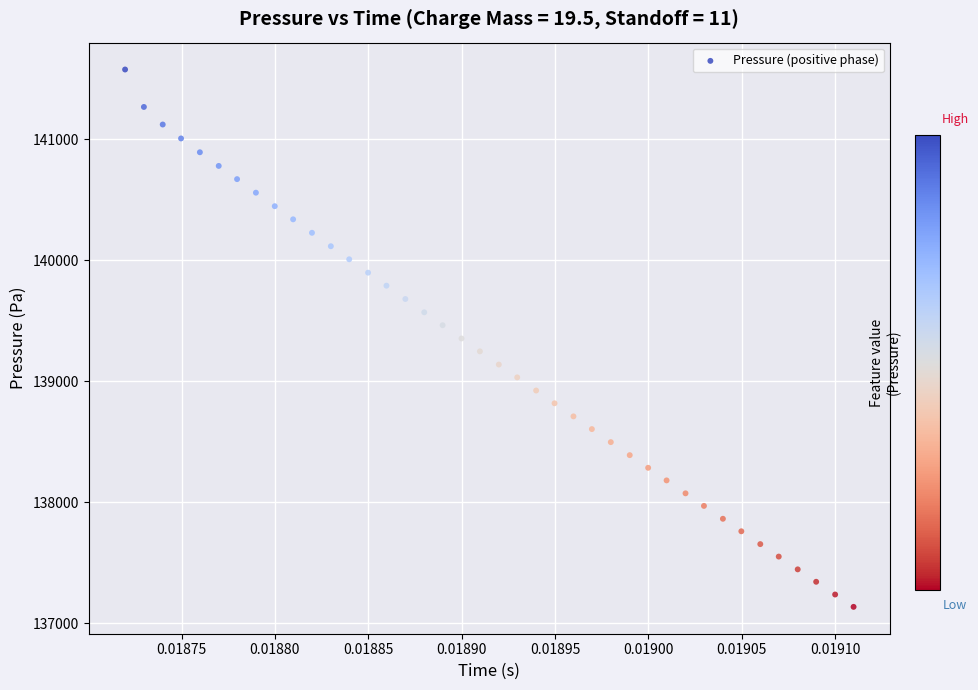

What is the range of Y values (max minus min)?

4439.9